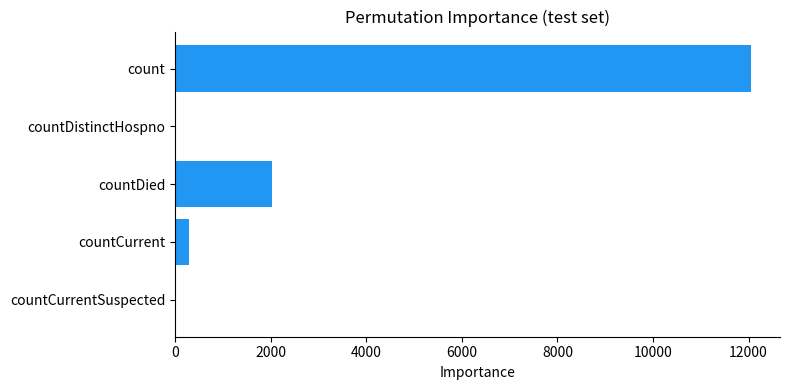

Is it true that the value at count is 4955?

False